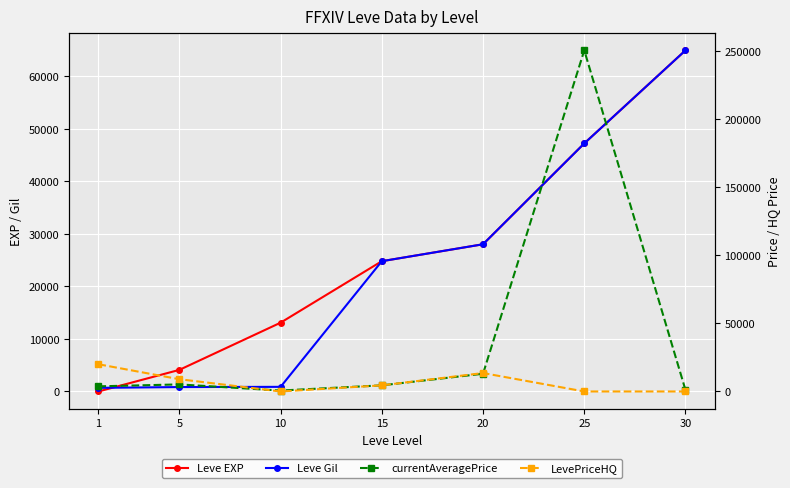

Is it true that currentAveragePrice equals 13026 at 20?

True